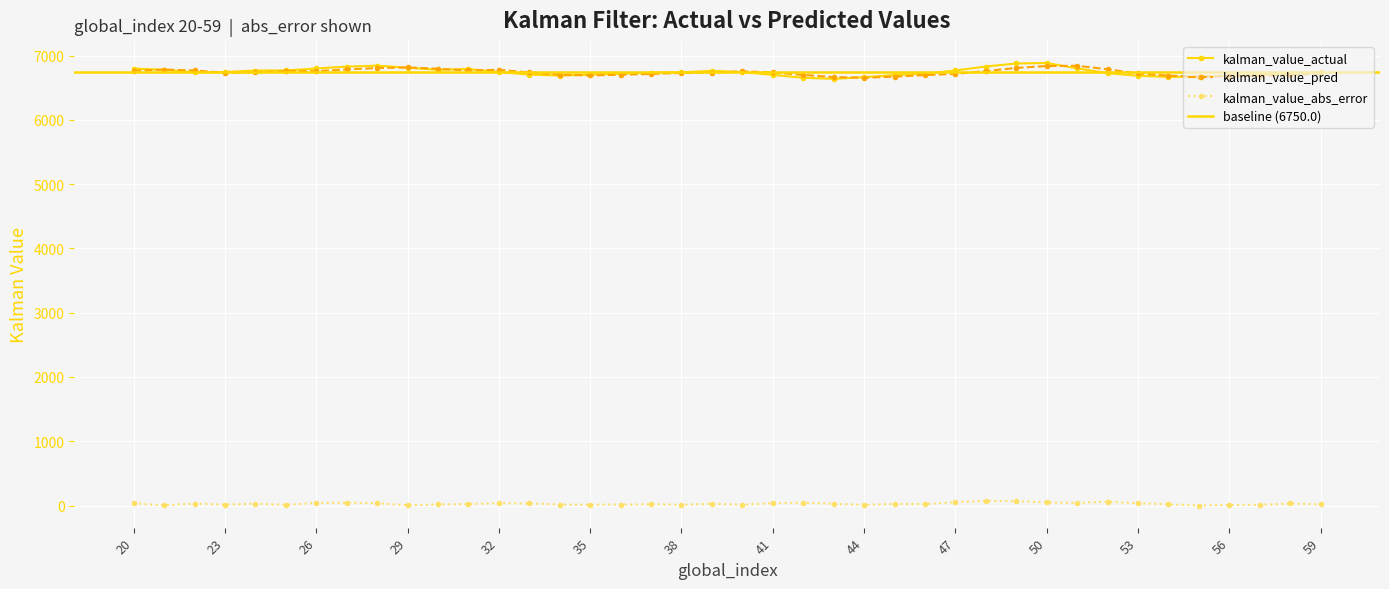

Where does the kalman_value_pred series first go above 6736?

20